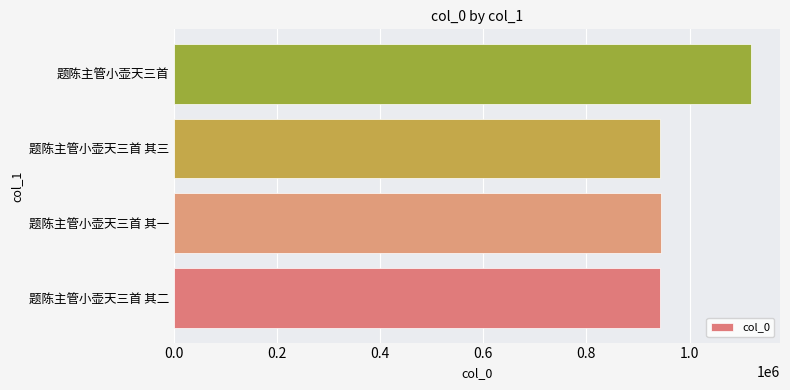

Where is the data nearest to the value 1031451?

题陈主管小壶天三首 其一